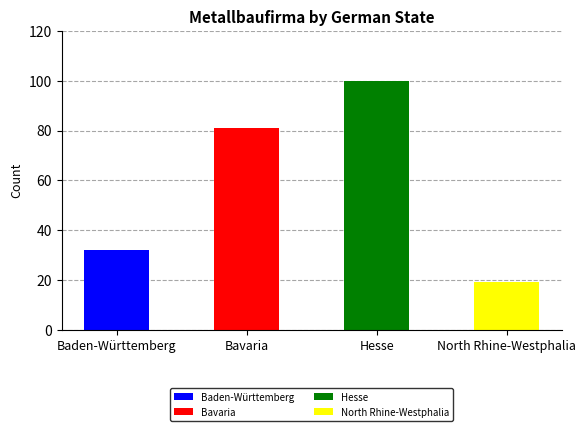

What is the sum of all values?

232